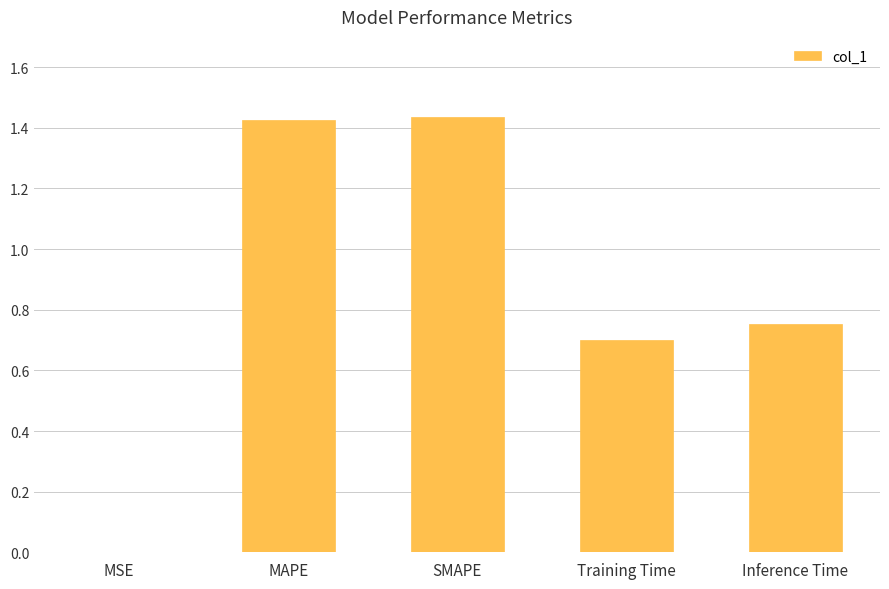

What is the change in value from MAPE to Inference Time?

-0.7